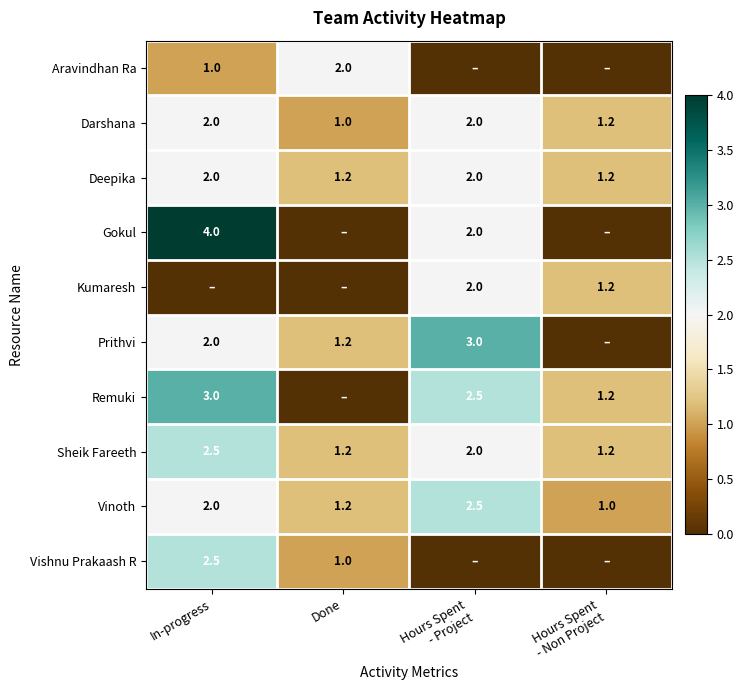

What is the spread (max minus min) of values at In-progress?

4.0